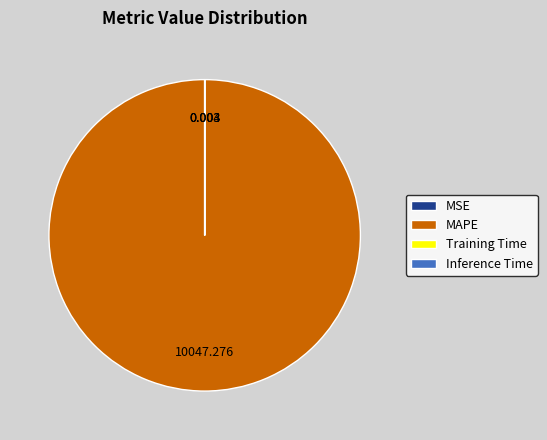

What is the largest slice in the pie chart?

MAPE